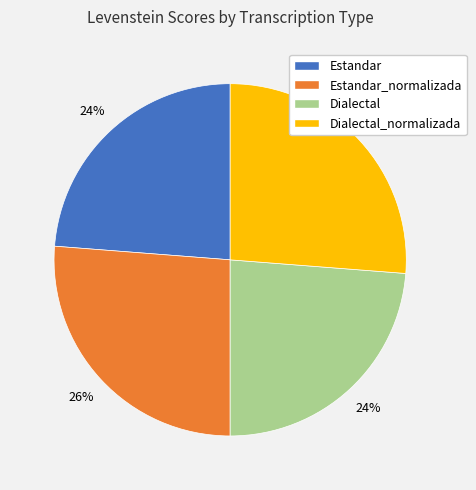

To the nearest percent, what is the average slice percentage?

25%